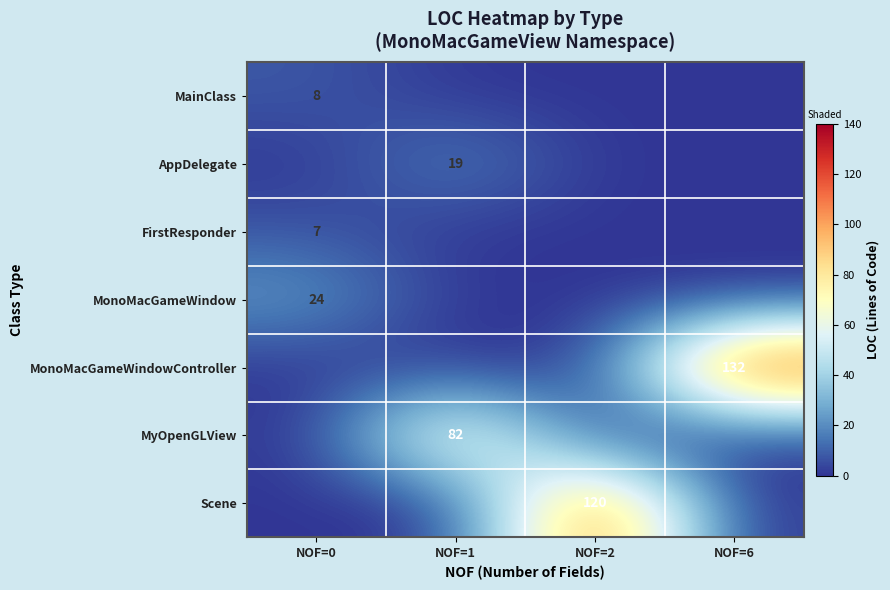

Between NOF=2 and NOF=1, which is larger?

NOF=2